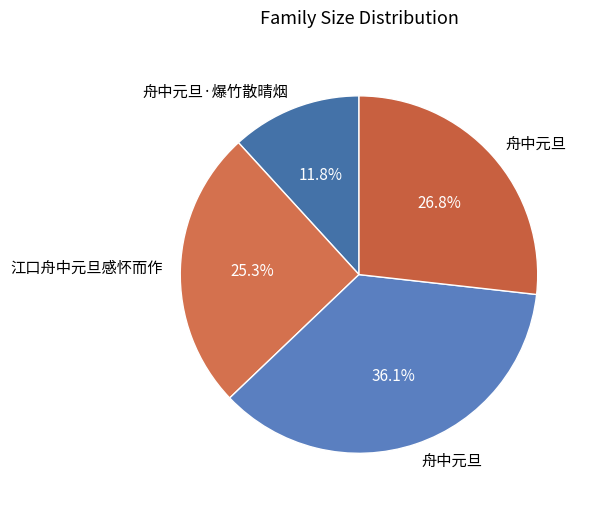

Which slice is the smallest?

舟中元旦·爆竹散晴烟